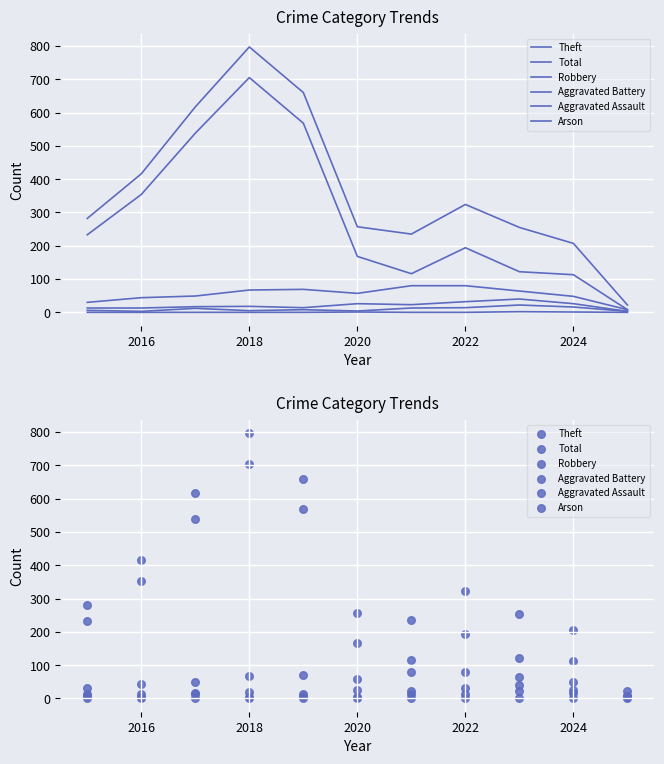

Which series contains the highest Y value?

Total